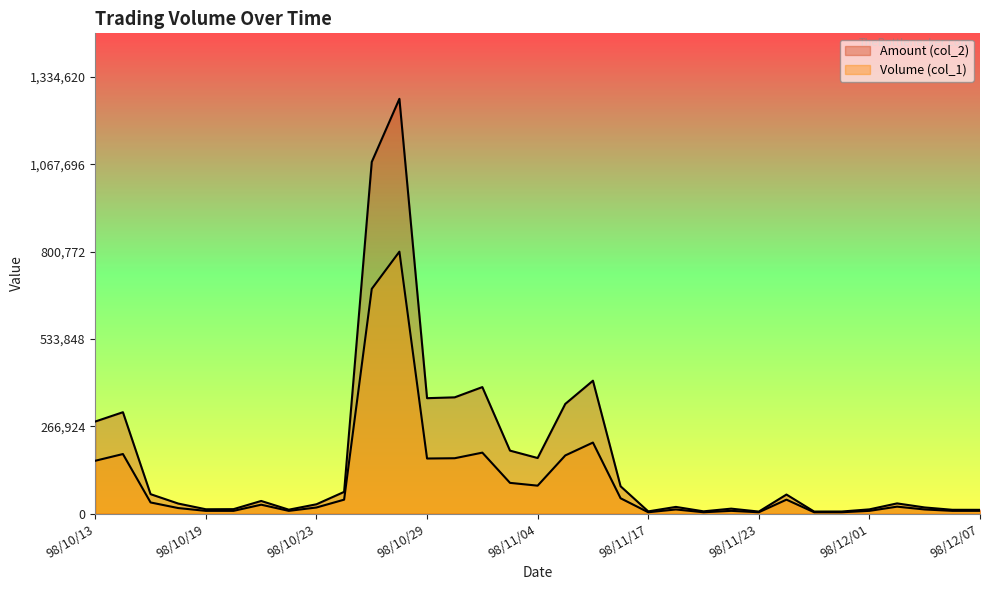

True or false: Amount (col_2) has a value of 310051.5 at 98/10/14.

True